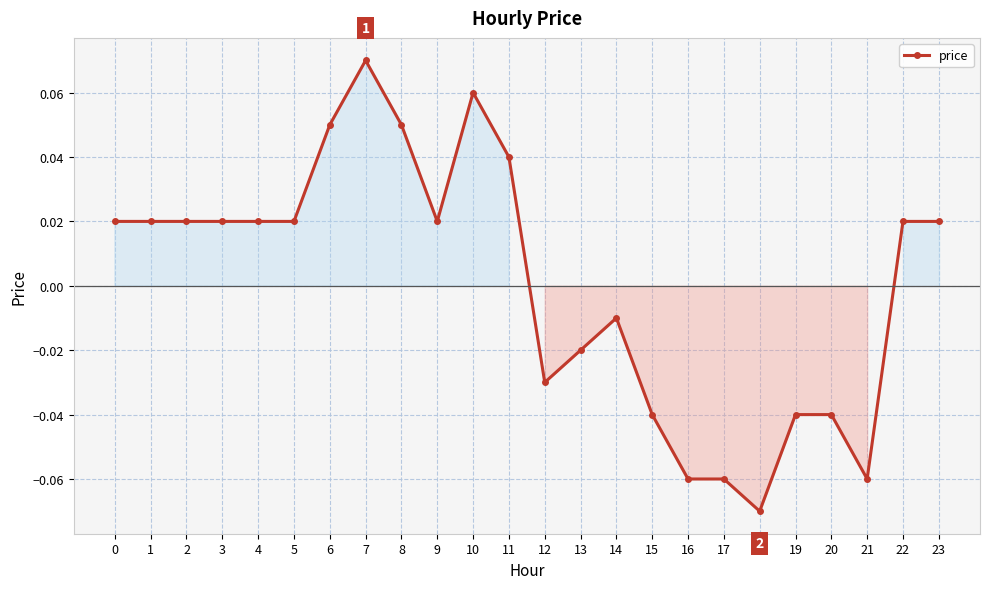

Which label corresponds to the largest value in the chart?

7